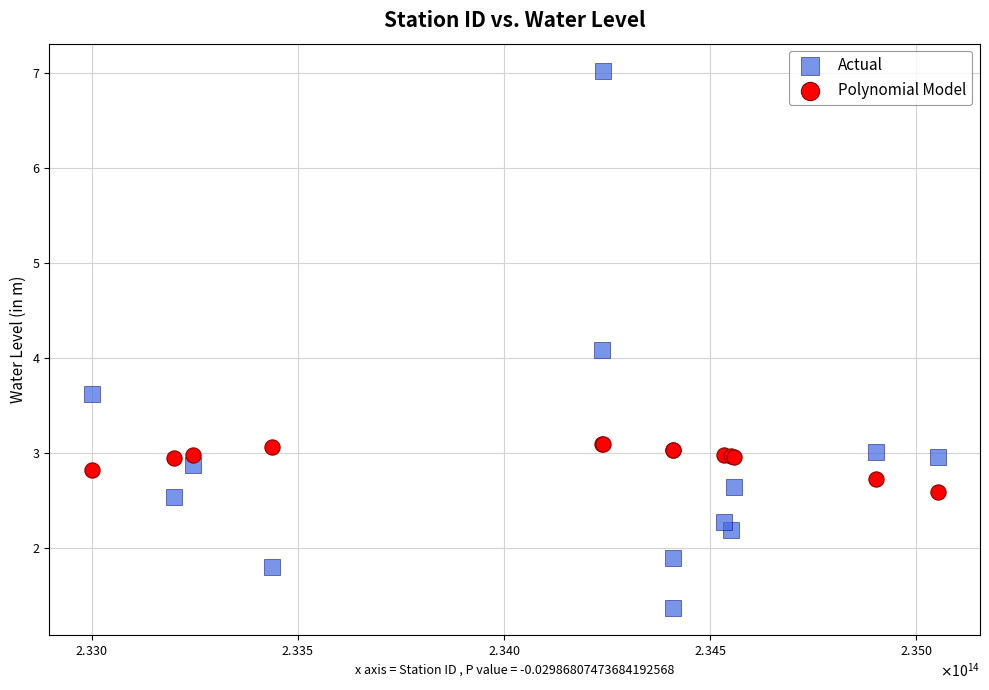

Which series reaches the minimum Y coordinate?

Actual